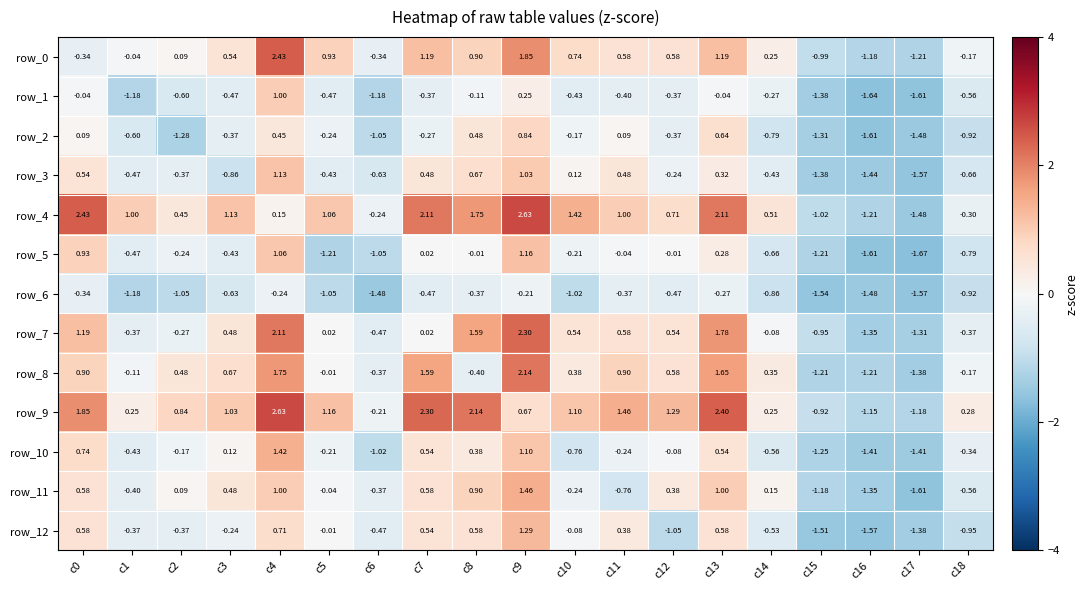

At which label does row_12 first exceed 0?

c0